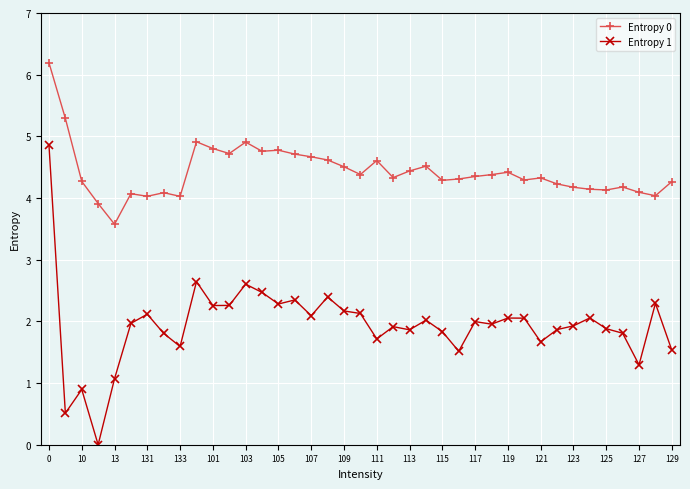

What is the average value of the Entropy 1 series?

1.9